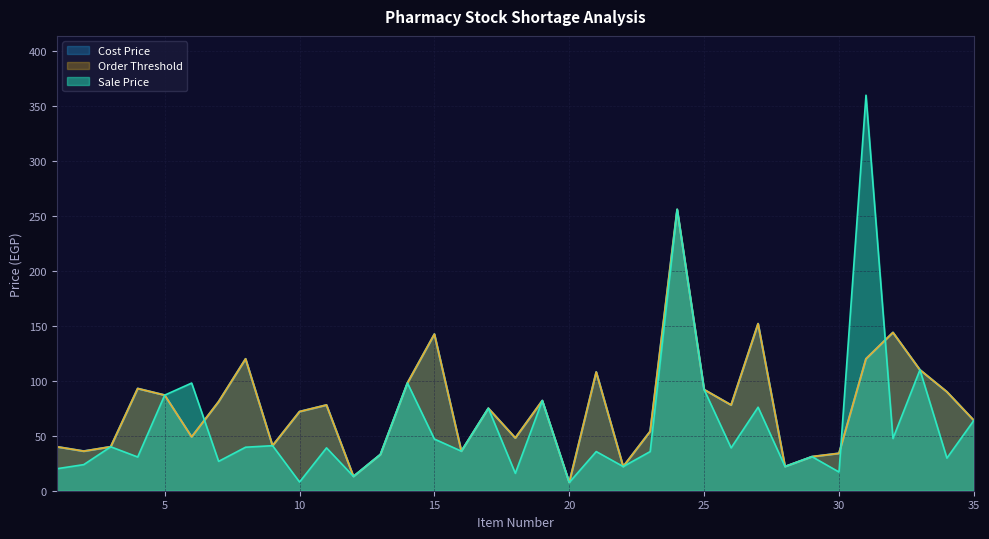

True or false: Order Threshold and Sale Price cross at least once.

True